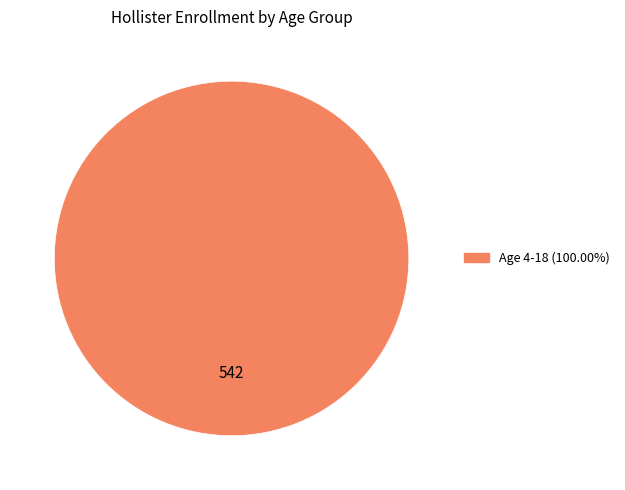

Does any single category account for the majority?

Yes